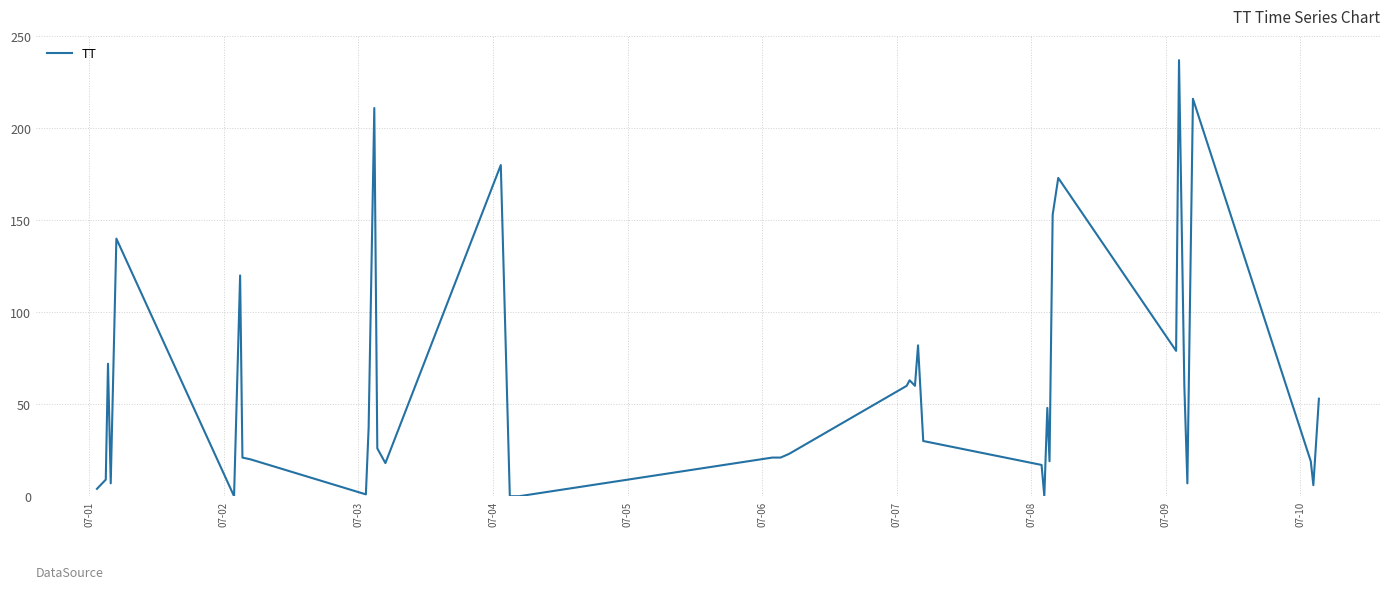

What is the maximum value shown in the chart?

237